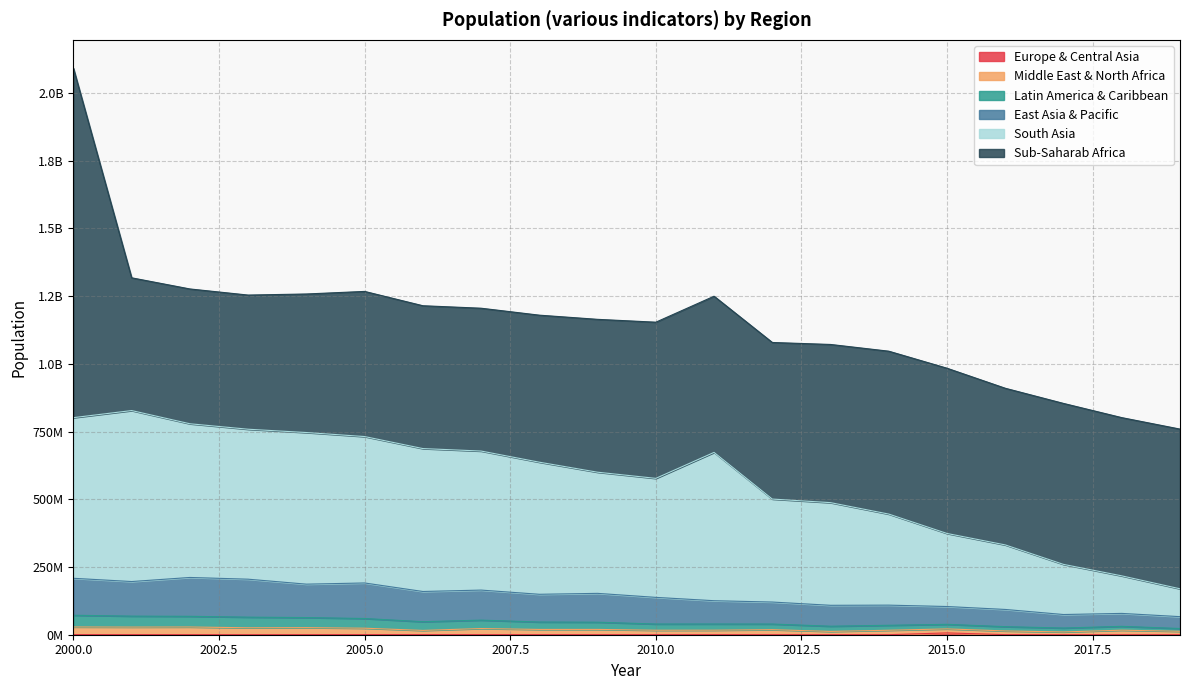

What is the value of the Europe & Central Asia point at the 5th from the left?

365833